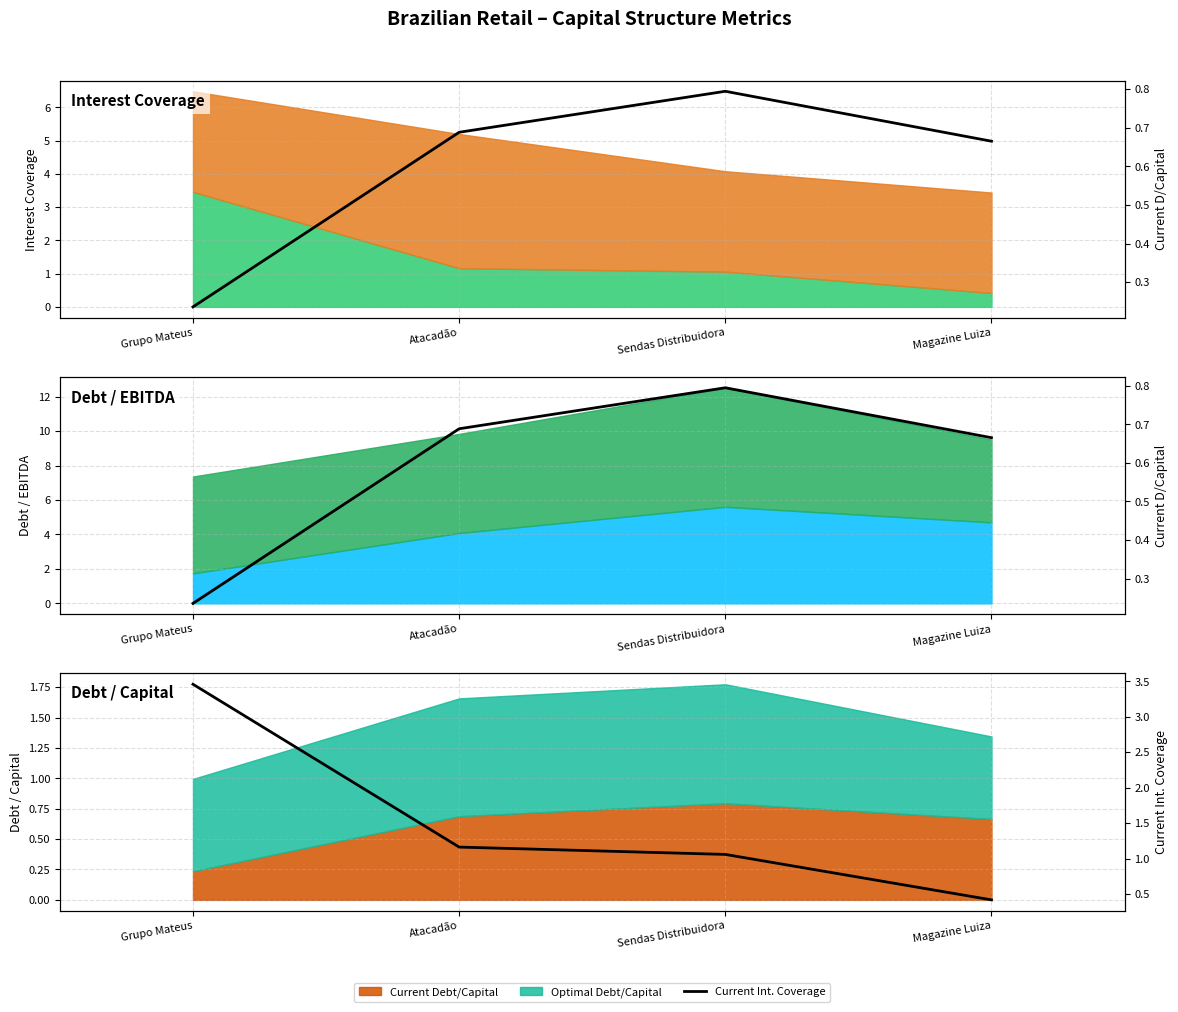

At which category does Current D/Capital reach its first local peak?

Sendas Distribuidora